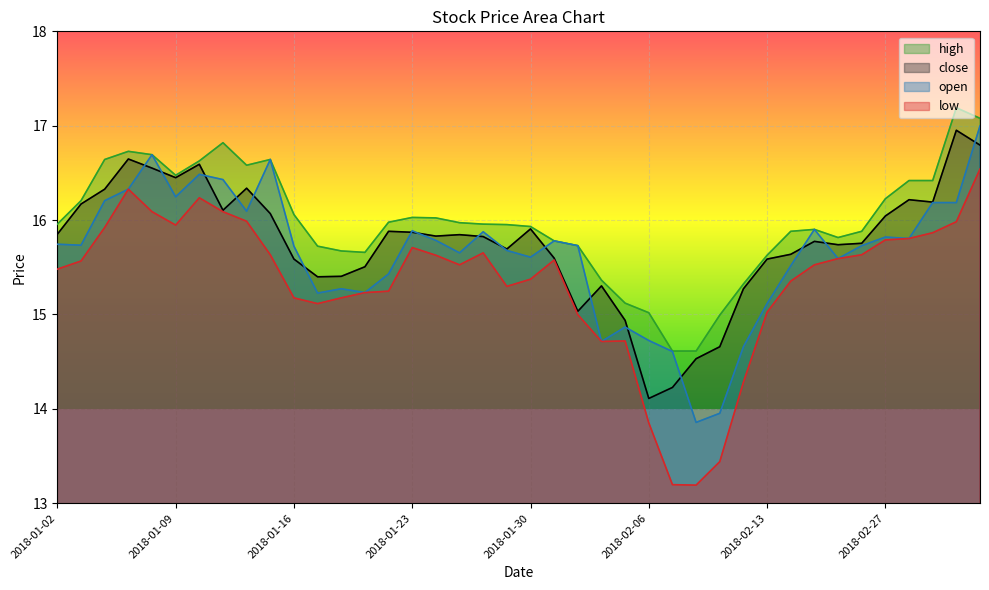

Reading right to left, extract all data points from this chart.

close: 16.8	17.0	16.2	16.2	16.0	15.8	15.7	15.8	15.6	15.6	15.3	14.7	14.5	14.2	14.1	14.9	15.3	15.0	15.6	15.9	15.7	15.8	15.8	15.8	15.9	15.9	15.5	15.4	15.4	15.6	16.1	16.3	16.1	16.6	16.4	16.6	16.6	16.3	16.2	15.9
open: 17.0	16.2	16.2	15.8	15.8	15.7	15.6	15.9	15.5	15.1	14.7	14.0	13.9	14.6	14.7	14.9	14.7	15.7	15.8	15.6	15.7	15.9	15.7	15.8	15.9	15.4	15.2	15.3	15.2	15.7	16.6	16.1	16.4	16.5	16.2	16.7	16.3	16.2	15.7	15.7
high: 17.1	17.2	16.4	16.4	16.2	15.9	15.8	15.9	15.9	15.6	15.3	15.0	14.6	14.6	15.0	15.1	15.4	15.7	15.8	15.9	16.0	16.0	16.0	16.0	16.0	16.0	15.7	15.7	15.7	16.1	16.6	16.6	16.8	16.6	16.5	16.7	16.7	16.6	16.2	16.0
low: 16.5	16.0	15.9	15.8	15.8	15.6	15.6	15.5	15.4	15.0	14.3	13.4	13.2	13.2	13.9	14.7	14.7	15.0	15.6	15.4	15.3	15.7	15.5	15.6	15.7	15.2	15.2	15.2	15.1	15.2	15.6	16.0	16.1	16.2	15.9	16.1	16.3	15.9	15.6	15.5